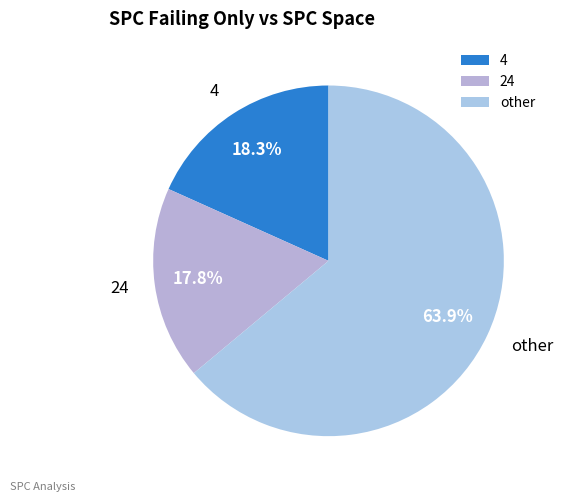

How many segments does this pie chart have?

3